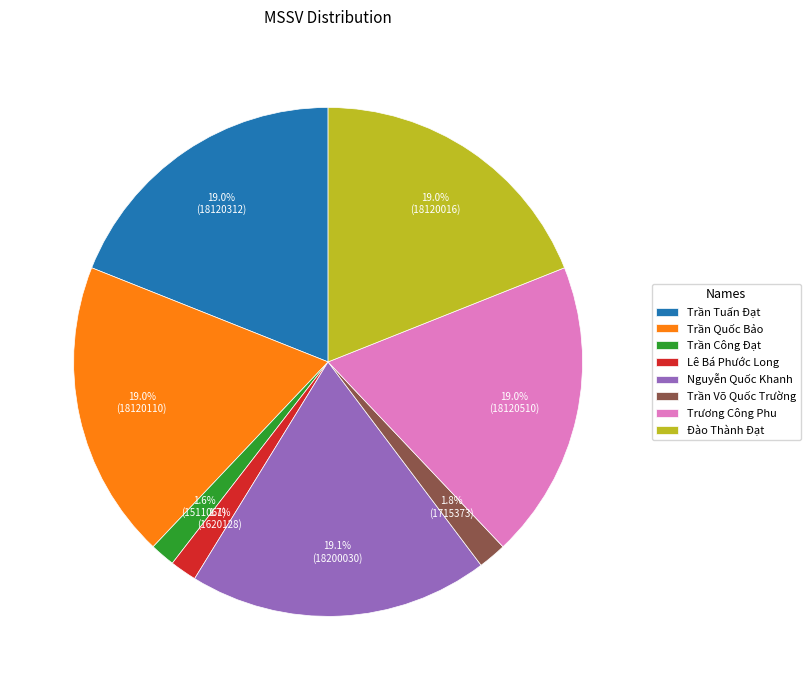

True or false: Trần Công Đạt accounts for 2% of the total.

True